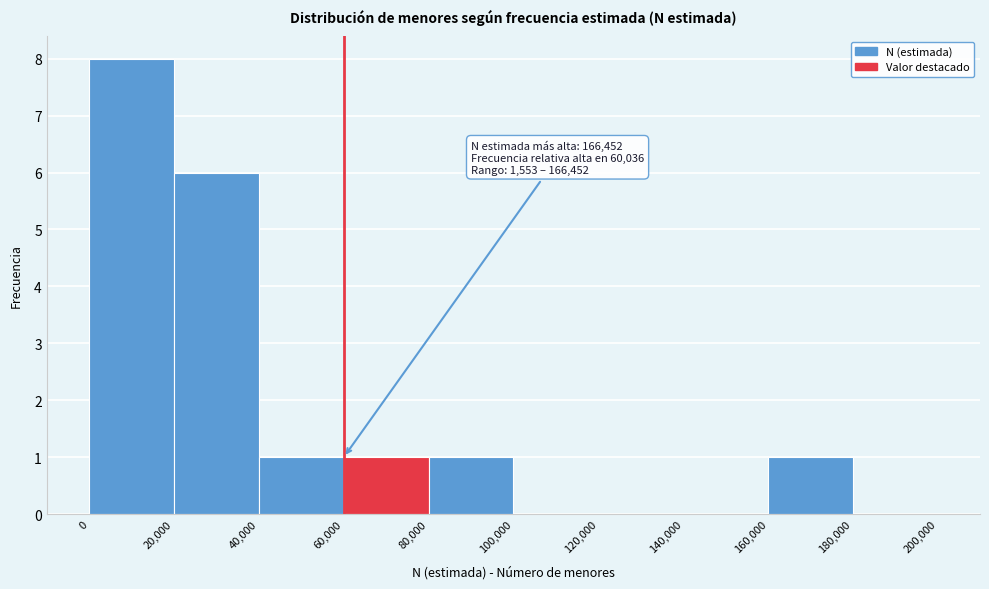

Over which range of the x-axis is the bar tallest?

0 to 20,000